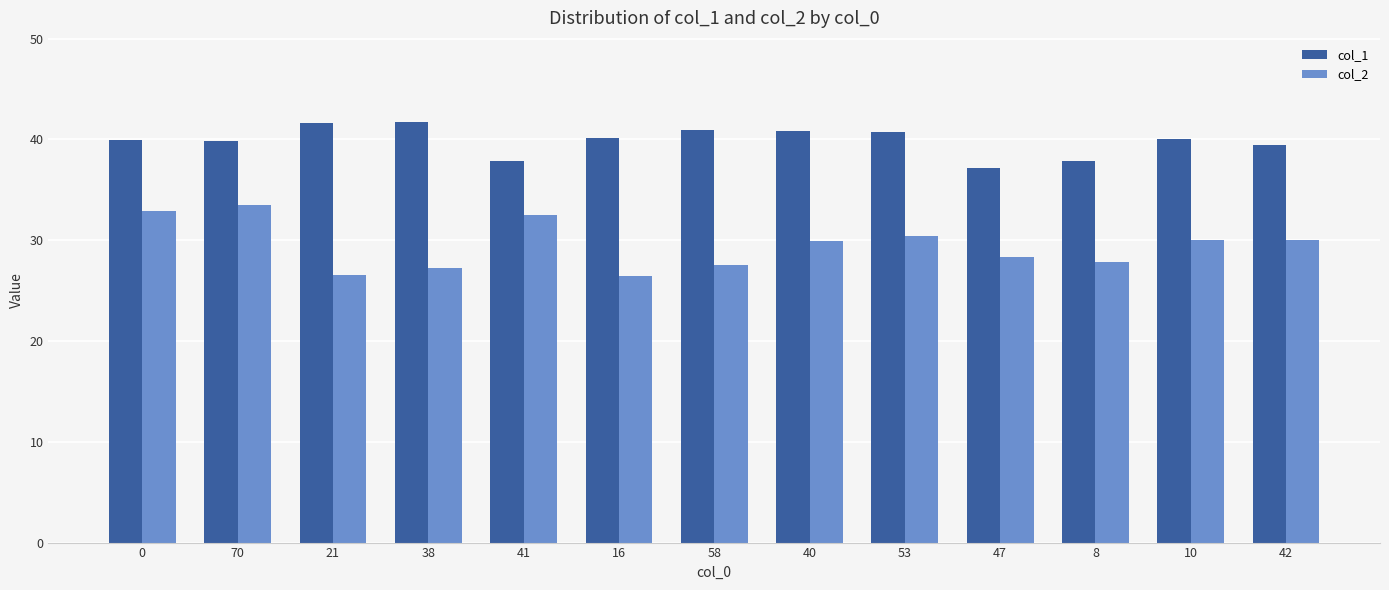

At which label does col_1 reach its minimum?

47